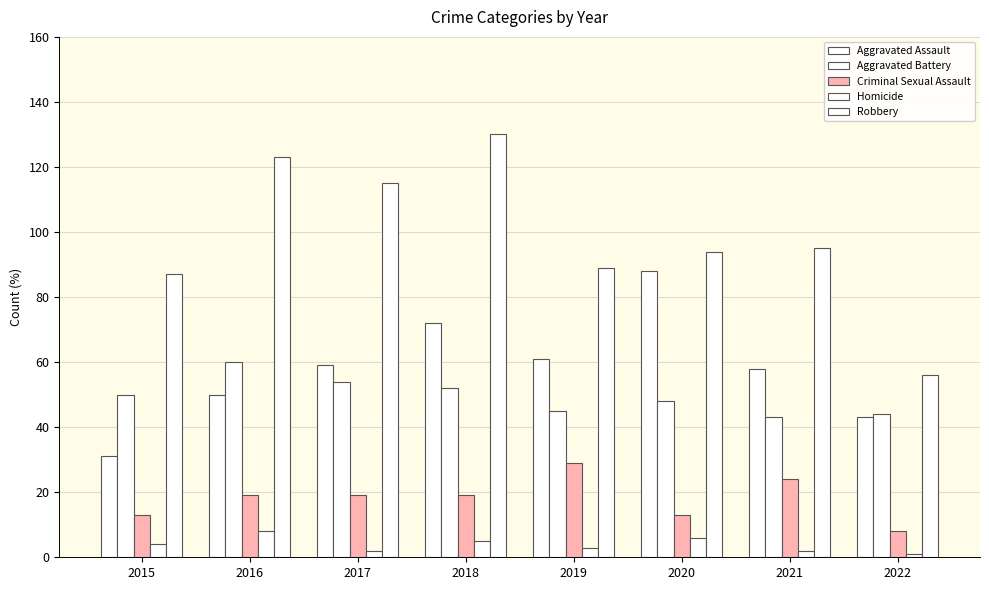

Where is Criminal Sexual Assault nearest to the value 18?

2016